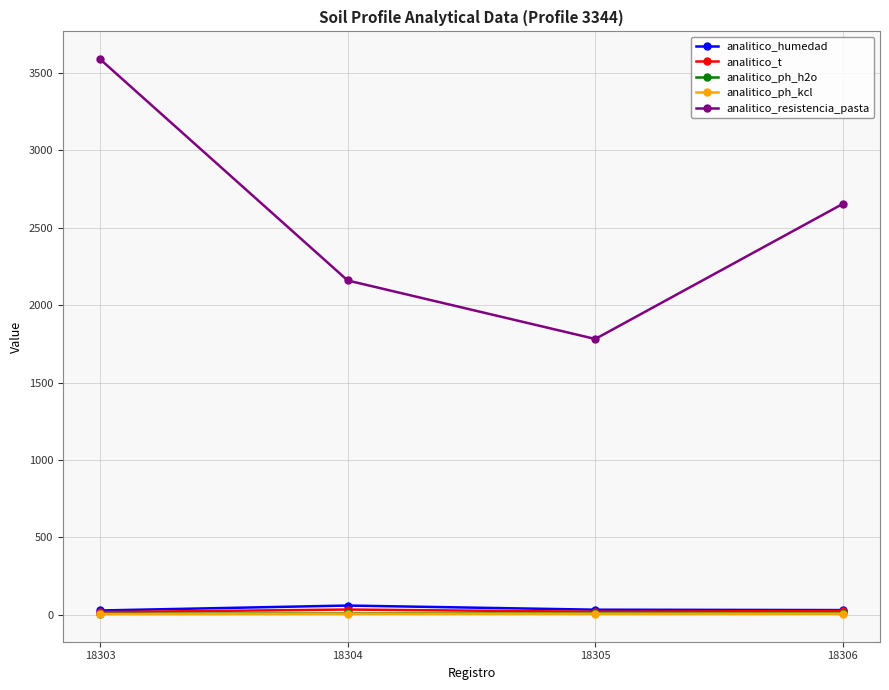

Which label corresponds to the largest value in the chart?

18303